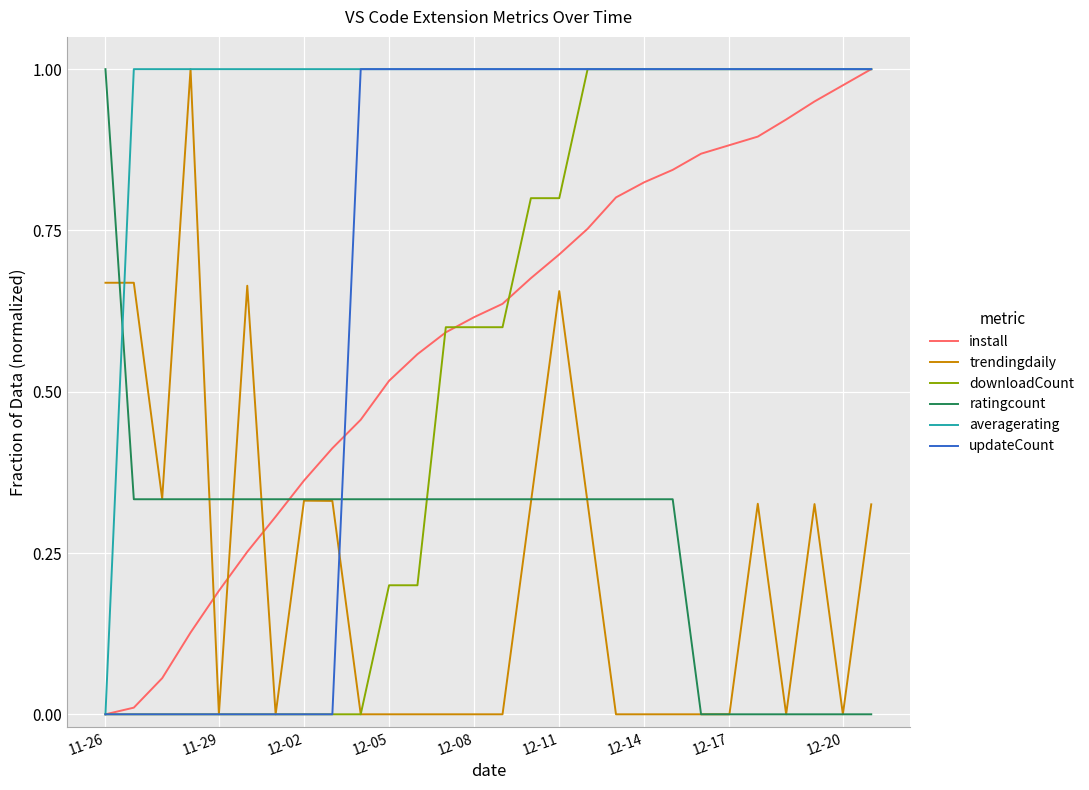

After their last crossing, which series has the higher values: ratingcount or updateCount?

updateCount